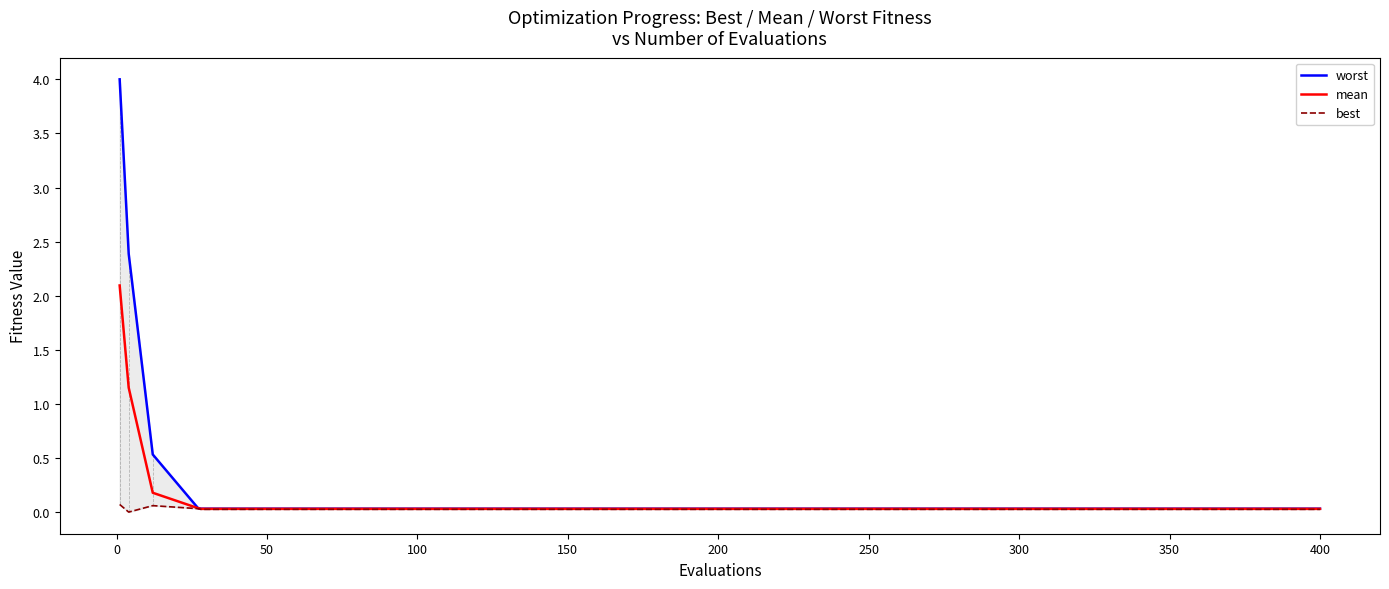

Reading left to right, extract all data points from this chart.

worst: 4.0	2.4	0.5	0.0	0.0	0.0	0.0	0.0	0.0	0.0	0.0	0.0	0.0	0.0	0.0	0.0	0.0	0.0	0.0	0.0
mean: 2.1	1.2	0.2	0.0	0.0	0.0	0.0	0.0	0.0	0.0	0.0	0.0	0.0	0.0	0.0	0.0	0.0	0.0	0.0	0.0
best: 0.1	0.0	0.1	0.0	0.0	0.0	0.0	0.0	0.0	0.0	0.0	0.0	0.0	0.0	0.0	0.0	0.0	0.0	0.0	0.0